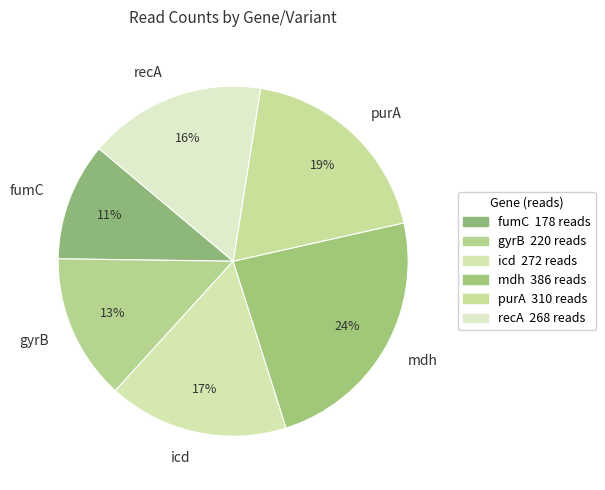

What is the largest slice in the pie chart?

mdh